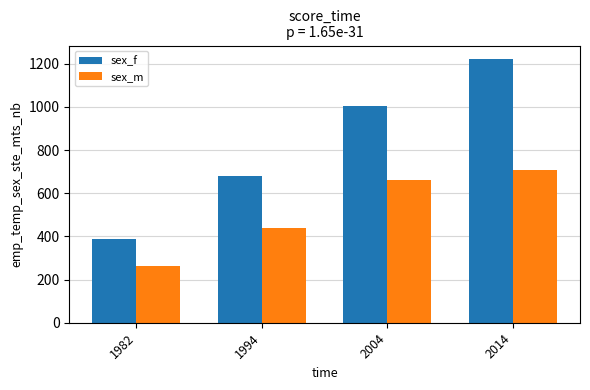

What is the lowest value of the sex_m series?

264.2